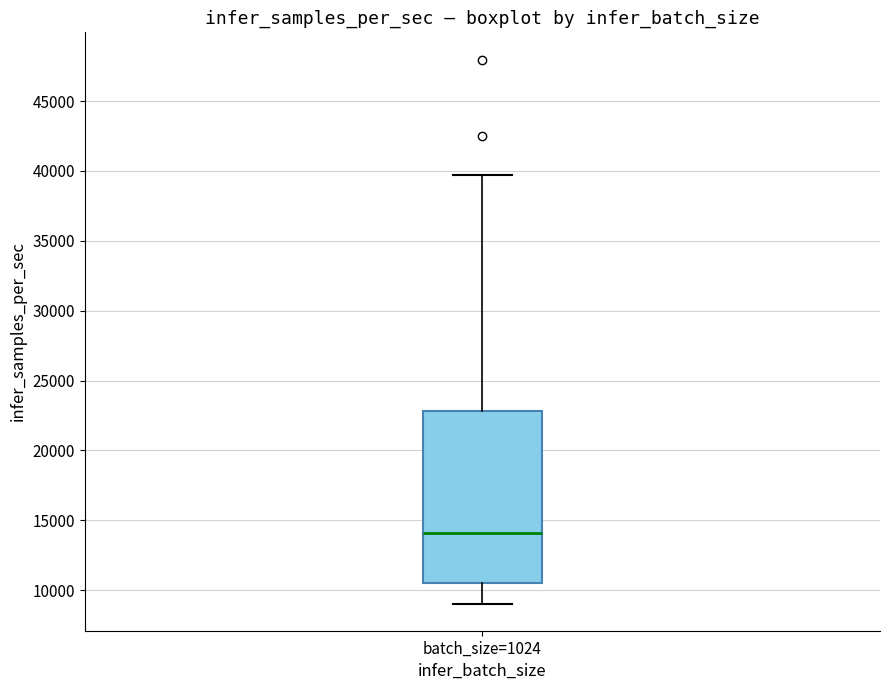

Read this box plot against the y-axis: the position of the median line, the range covered by the box, and the ends of both whiskers. The values are not printed on the chart, so give them approximately, as read against the axis.

median 14000, box 10500 to 23000, whiskers 9000 to 39500